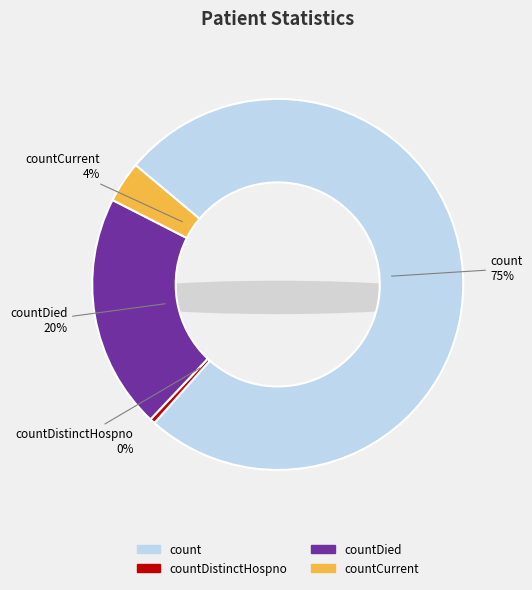

Is the sum of countCurrent and countCurrentSuspected greater than half?

No